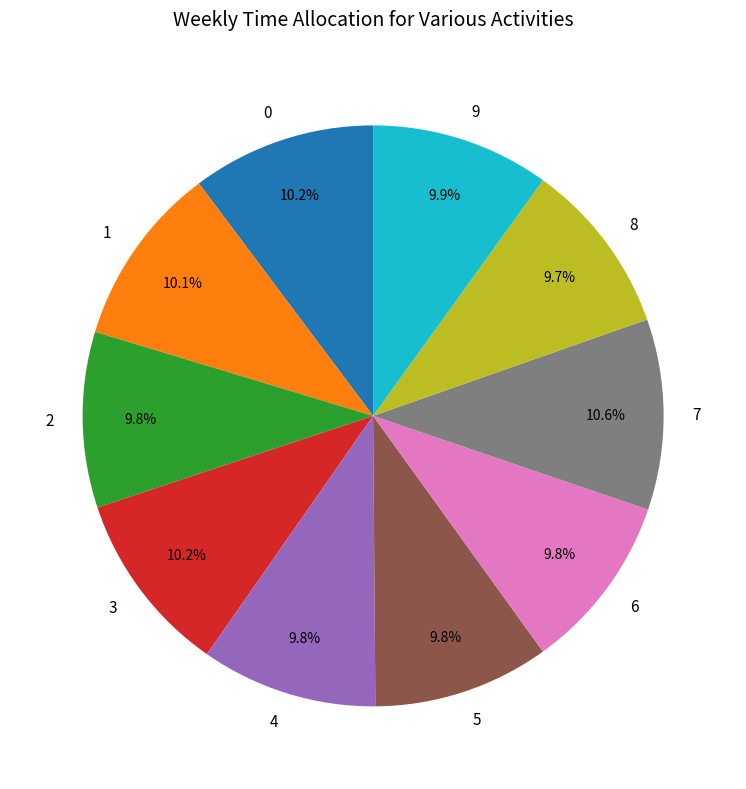

Count the number of slices in the pie.

10